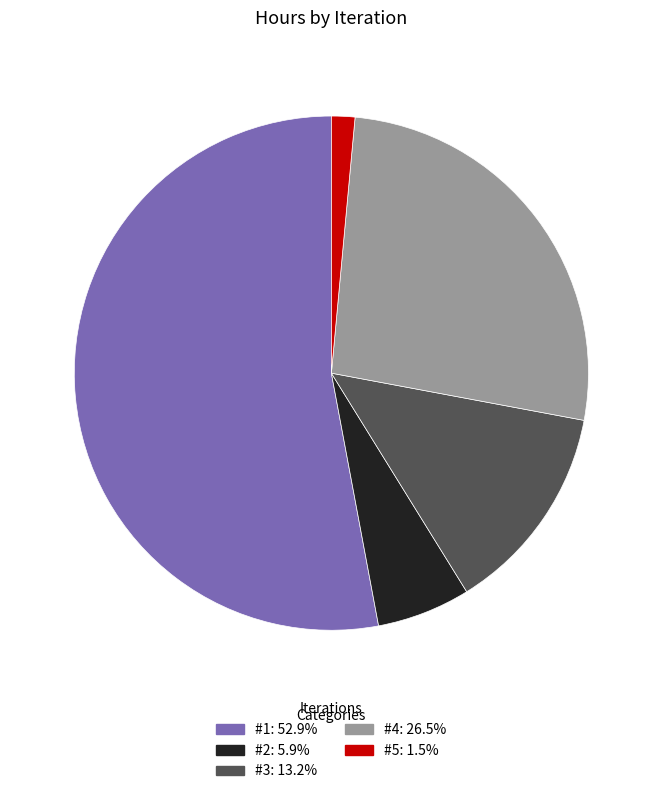

What is the ratio of the value at #4 to the value at #3?

2.0